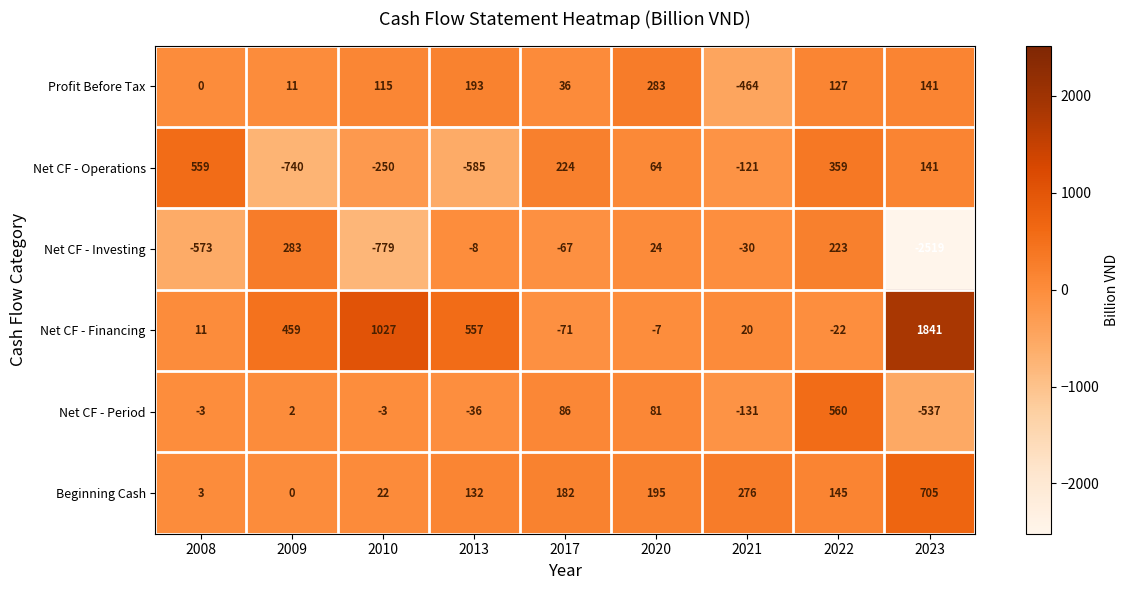

What is the spread (max minus min) of values at 2008?

1132